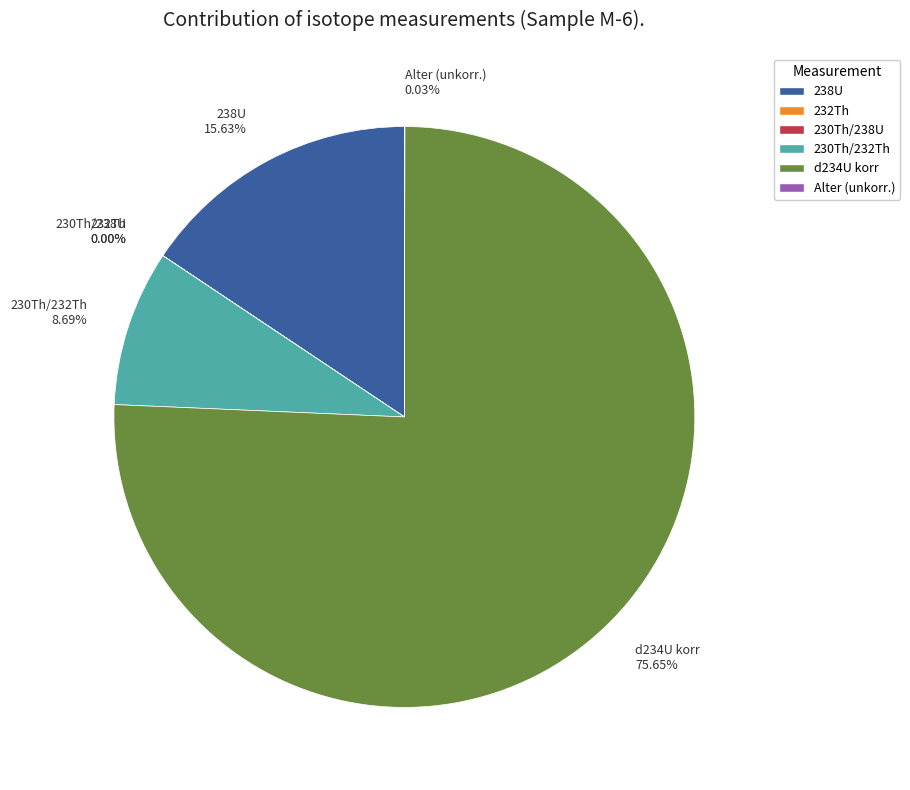

Which category has the biggest portion of the pie?

d234U korr